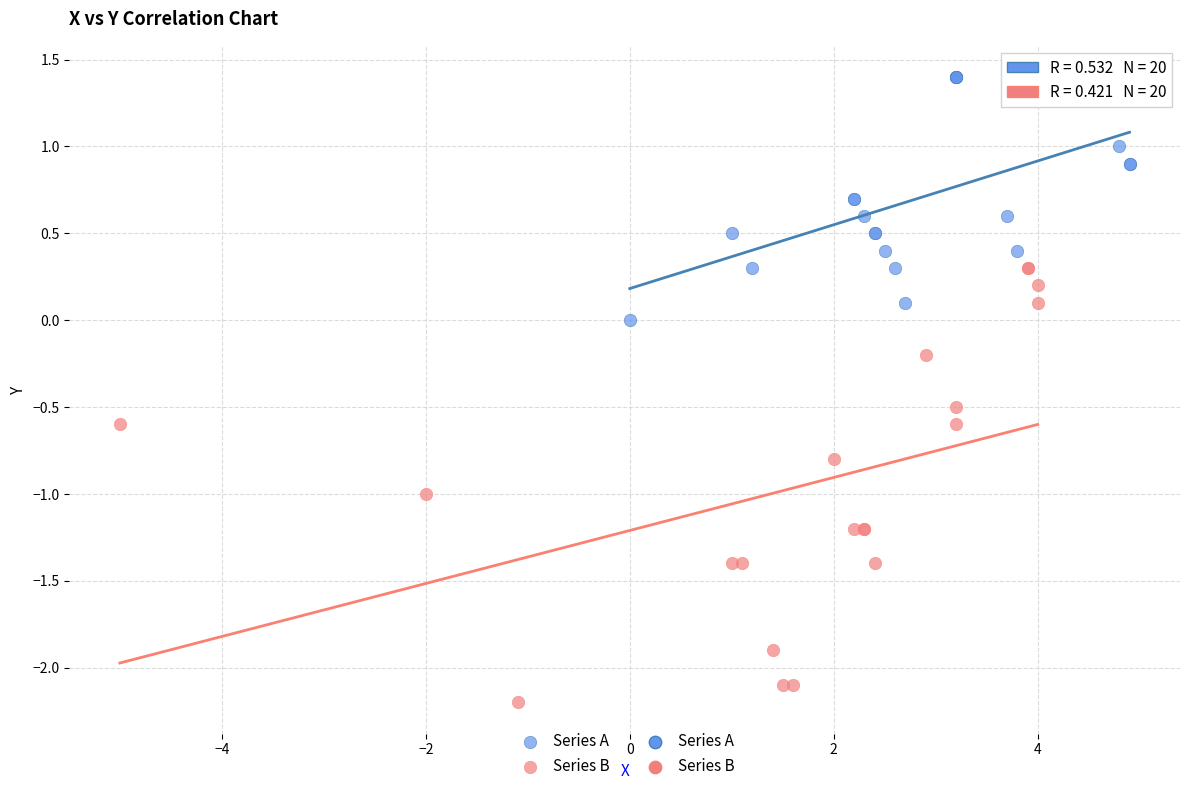

Which series reaches the maximum Y coordinate?

Series A